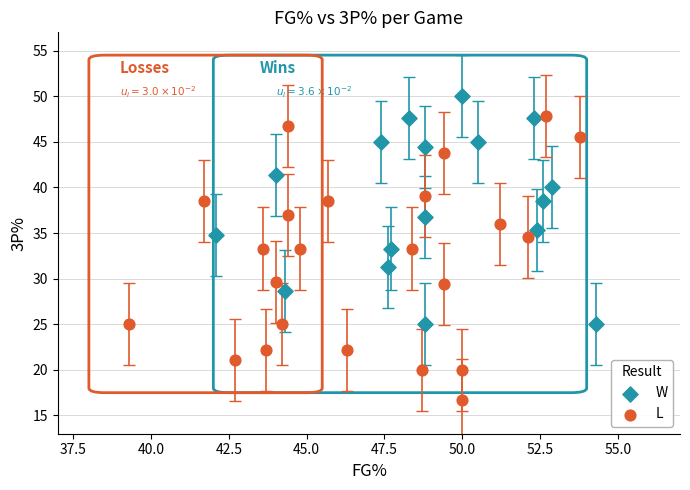

What are all the series names shown in the legend?

W, L